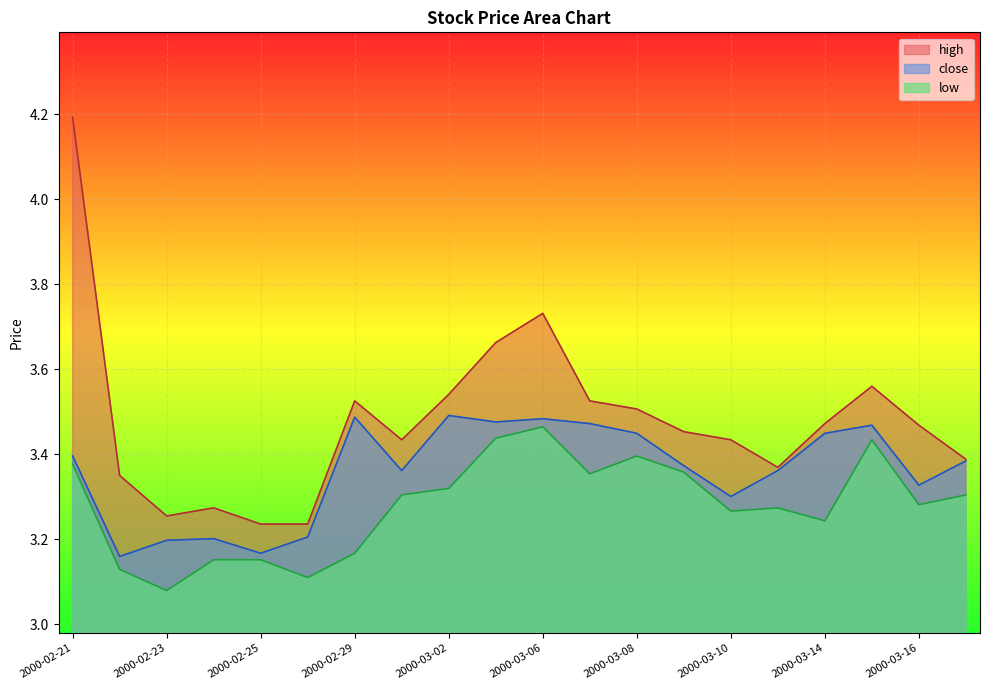

What is the greatest value displayed?

4.2